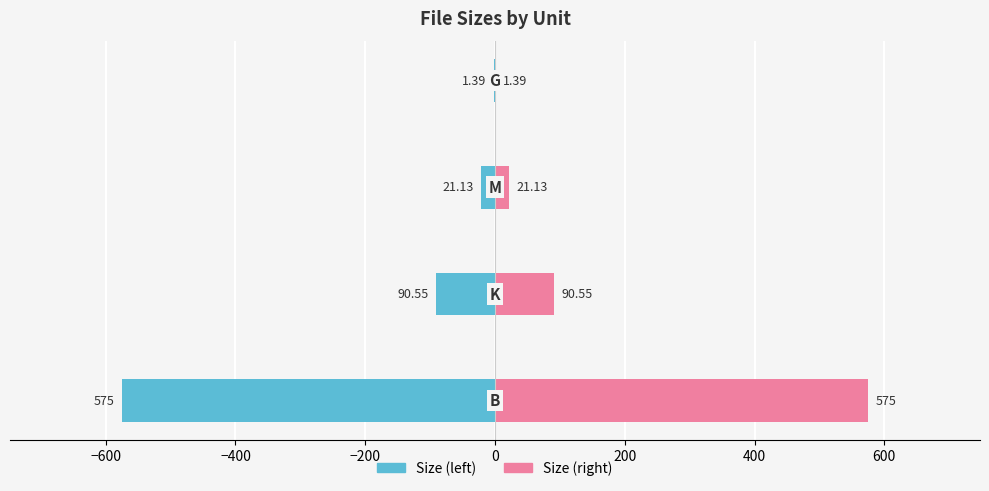

What is the value of the Size (left) bar at the 4th from the left?

-1.4